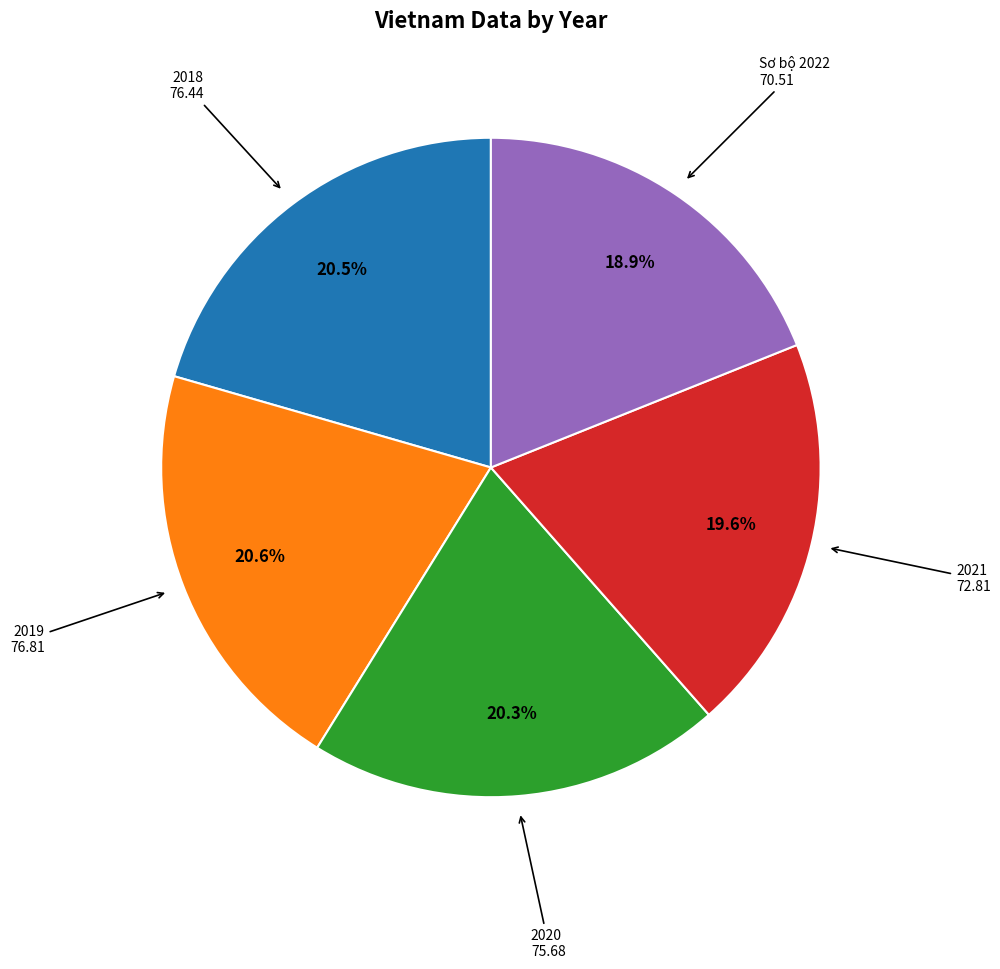

What percentage is NOT represented by 2021?

80.4%